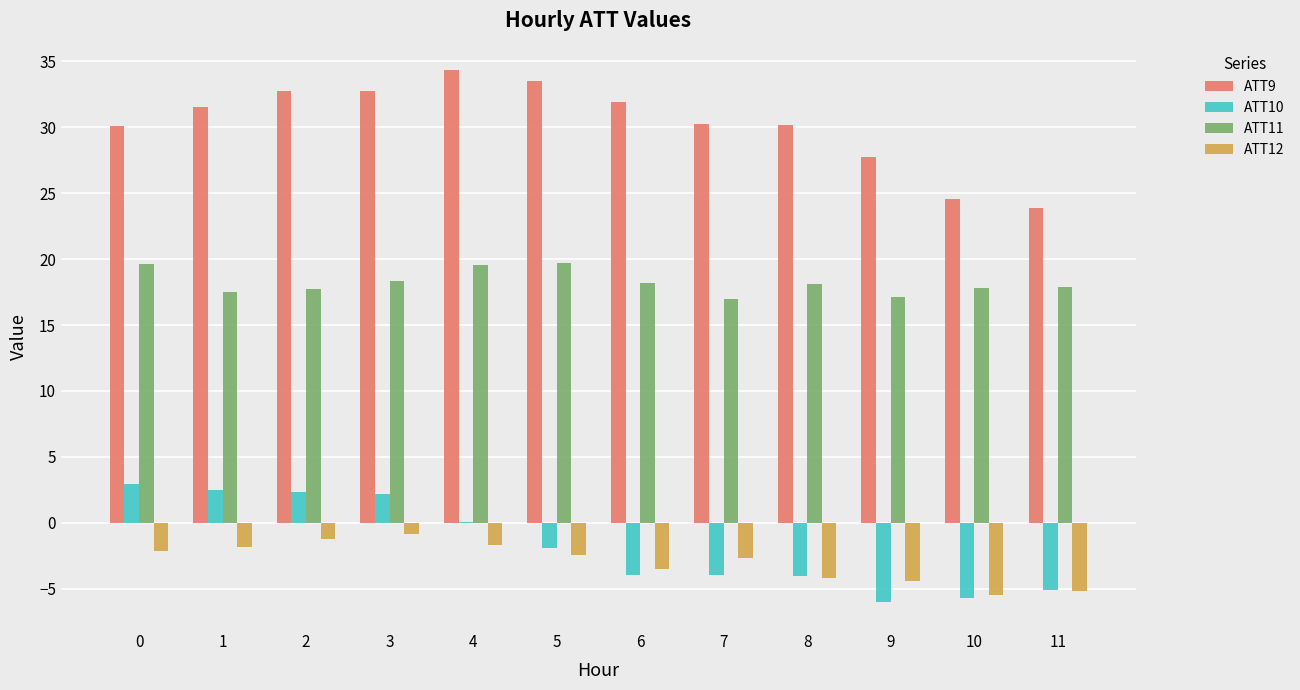

The ATT10 series shows -3.9 at 7. True or false?

True